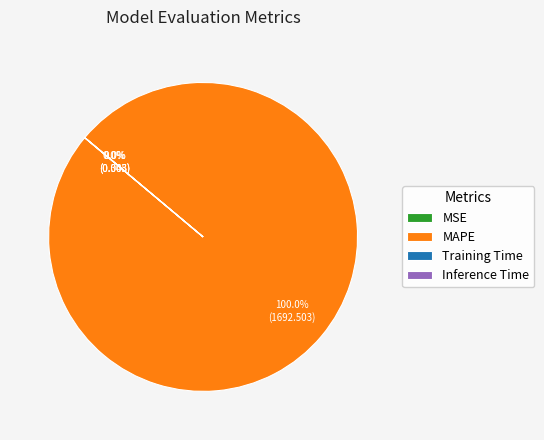

Which slice is the largest?

MAPE